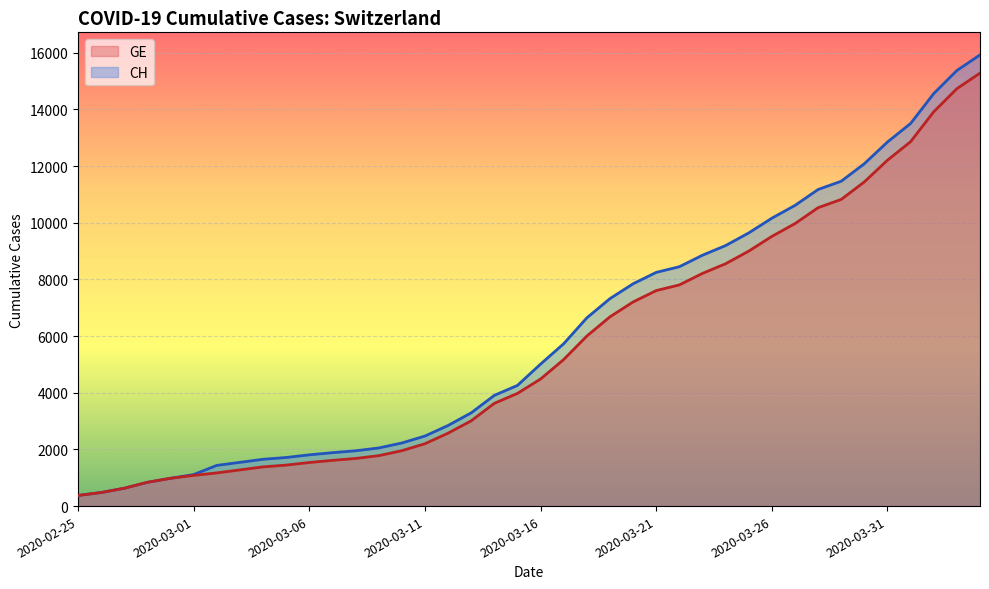

What is the smallest value displayed?

375